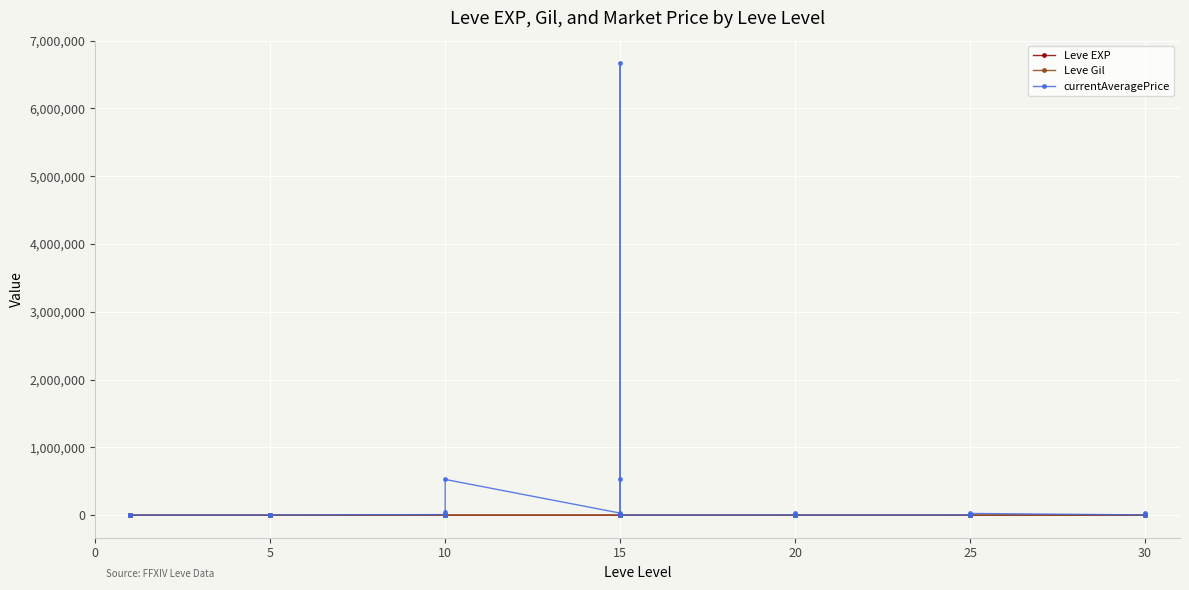

True or false: currentAveragePrice has more than 1 points higher than both neighbors.

True